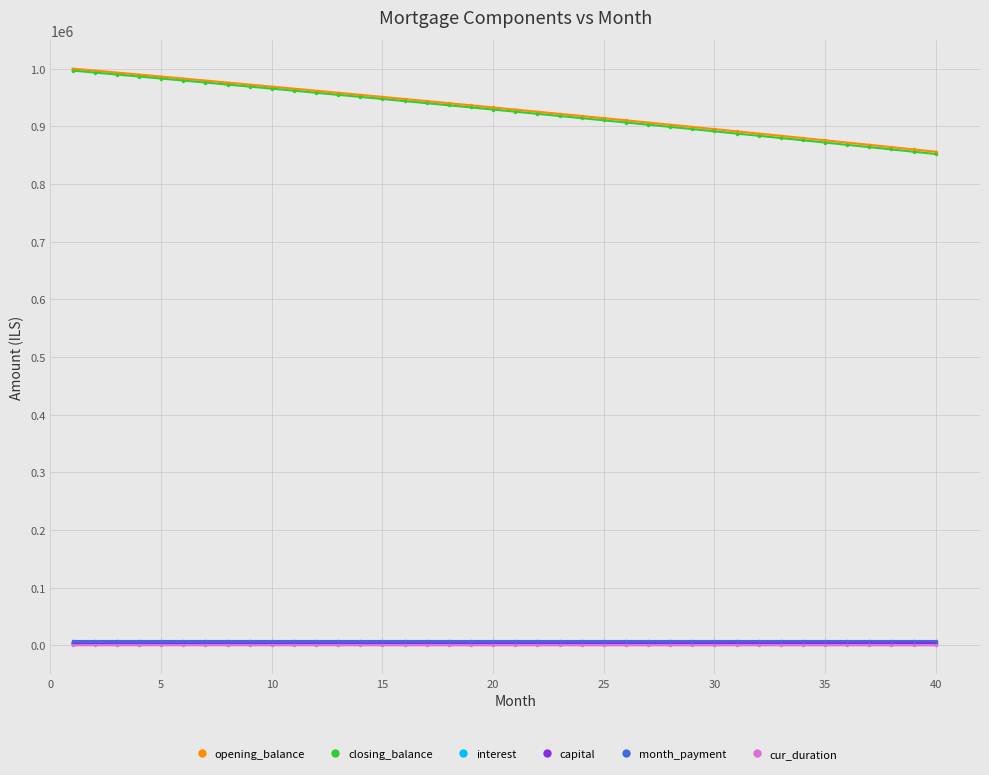

At how many categories does at least one series exceed 733122?

40